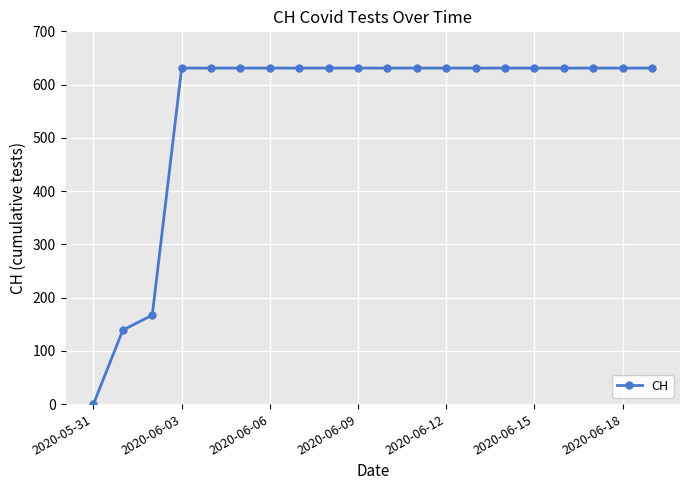

Is this an area chart (filled region under the line)?

No